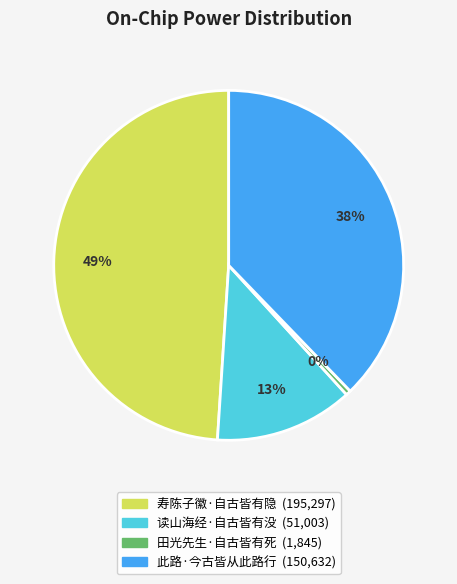

Rank the categories by value from lowest to highest.

田光先生·自古皆有死, 读山海经·自古皆有没, 此路·今古皆从此路行, 寿陈子徽·自古皆有隐